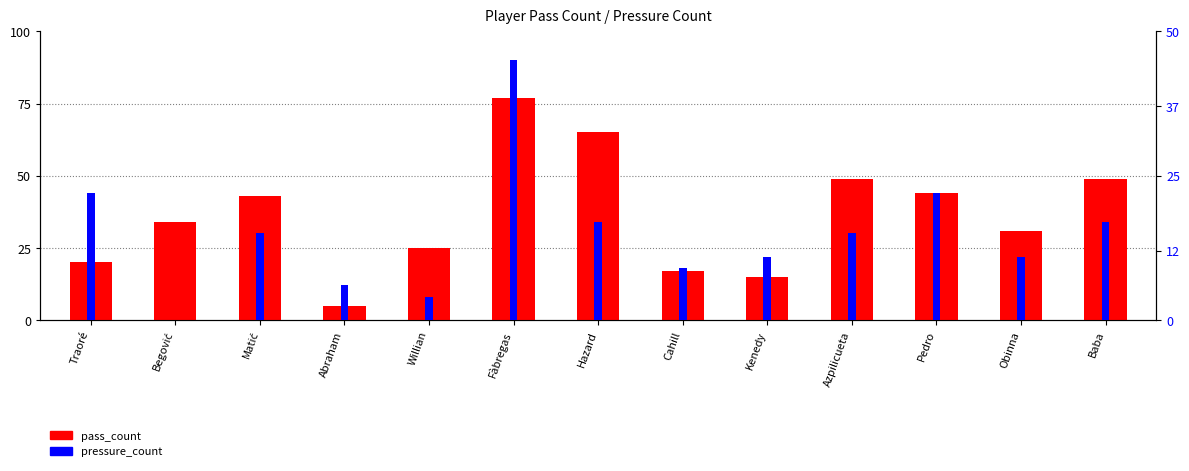

Which series has the widest spread of values?

pass_count